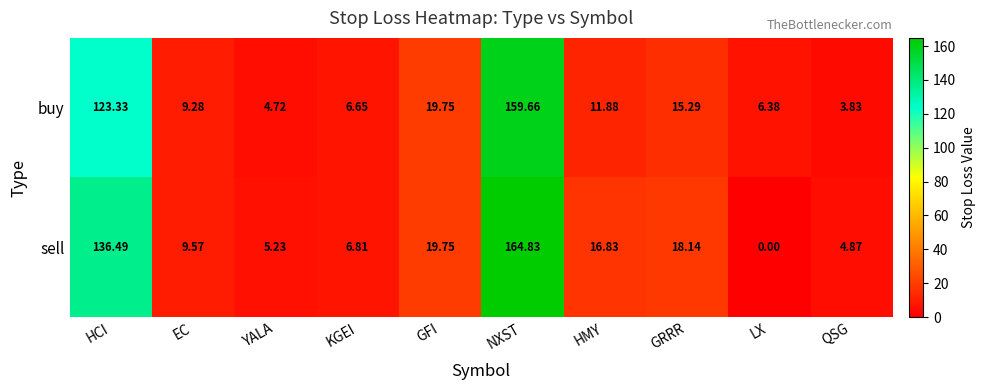

Where does the buy series first go above 11?

HCI